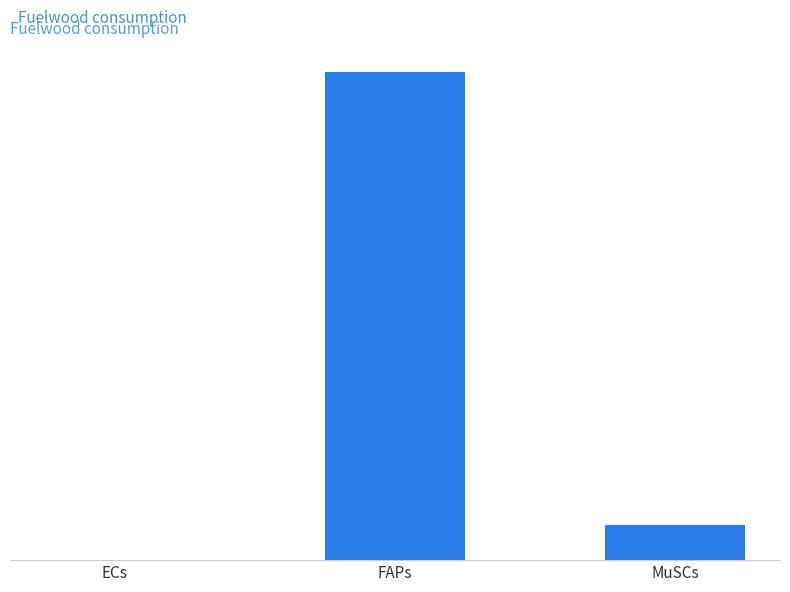

Are the bars horizontal?

No